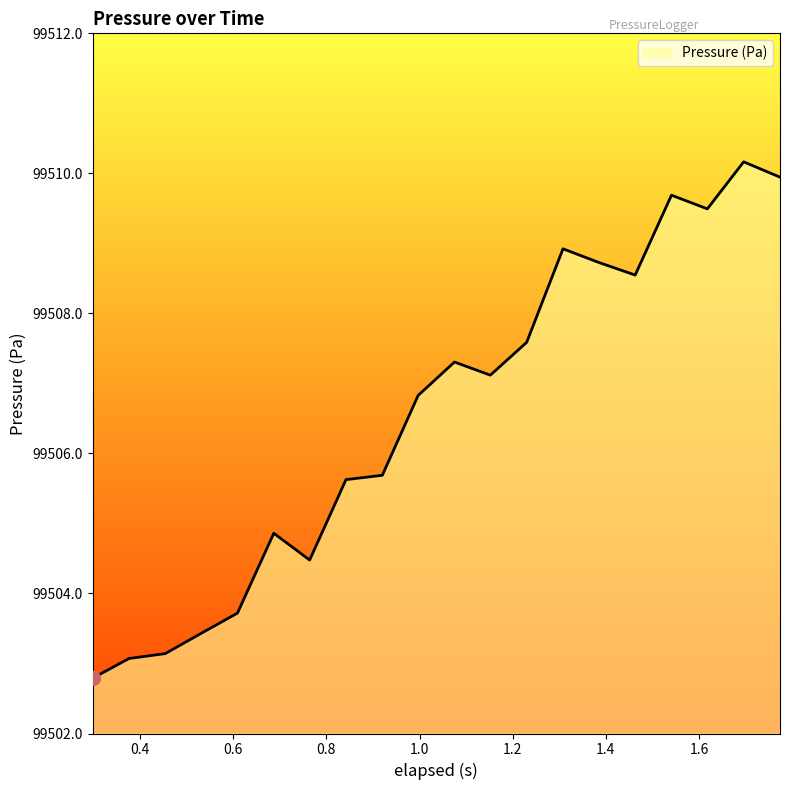

What is the smallest value displayed?

99502.8